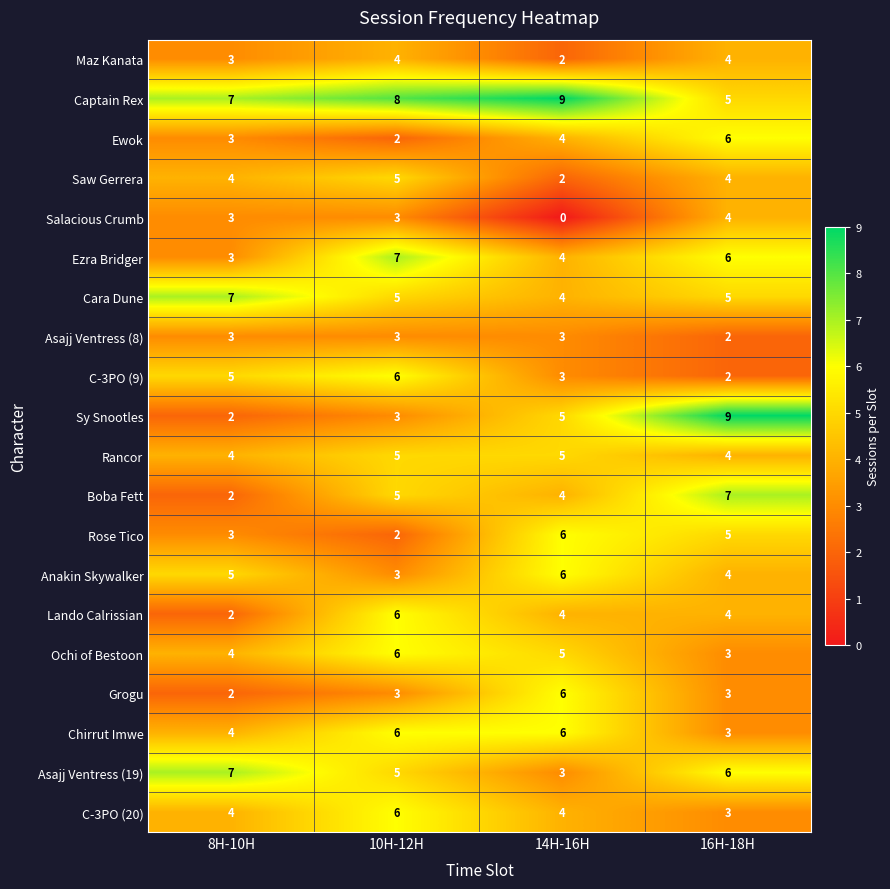

Count the Rose Tico values in the range 3 to 6.

3